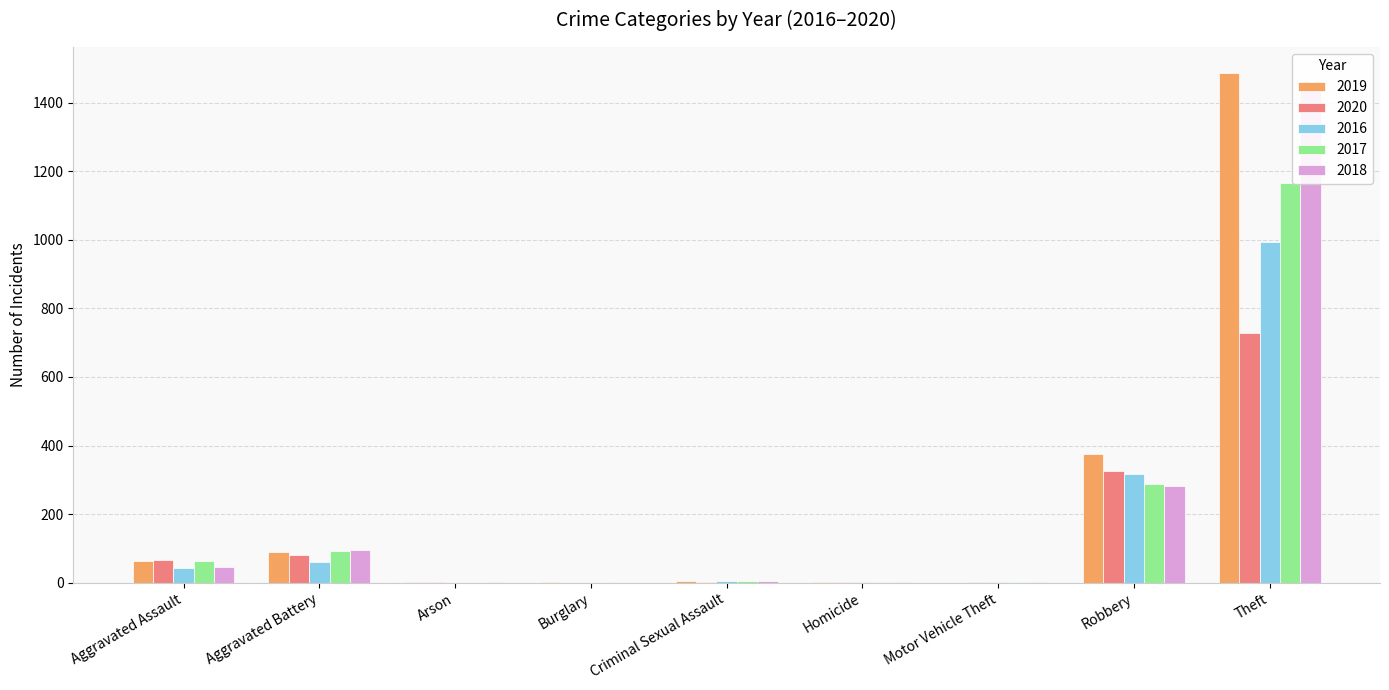

Reading left to right, what are all the values shown in this chart?

2019: Aggravated Assault=62	Aggravated Battery=90	Arson=1	Burglary=1	Criminal Sexual Assault=4	Homicide=1	Motor Vehicle Theft=0	Robbery=374	Theft=1488
2020: Aggravated Assault=65	Aggravated Battery=82	Arson=1	Burglary=0	Criminal Sexual Assault=1	Homicide=2	Motor Vehicle Theft=2	Robbery=325	Theft=727
2016: Aggravated Assault=44	Aggravated Battery=60	Arson=0	Burglary=0	Criminal Sexual Assault=6	Homicide=1	Motor Vehicle Theft=2	Robbery=318	Theft=994
2017: Aggravated Assault=63	Aggravated Battery=92	Arson=0	Burglary=1	Criminal Sexual Assault=5	Homicide=1	Motor Vehicle Theft=1	Robbery=288	Theft=1166
2018: Aggravated Assault=47	Aggravated Battery=95	Arson=1	Burglary=0	Criminal Sexual Assault=6	Homicide=1	Motor Vehicle Theft=1	Robbery=283	Theft=1453